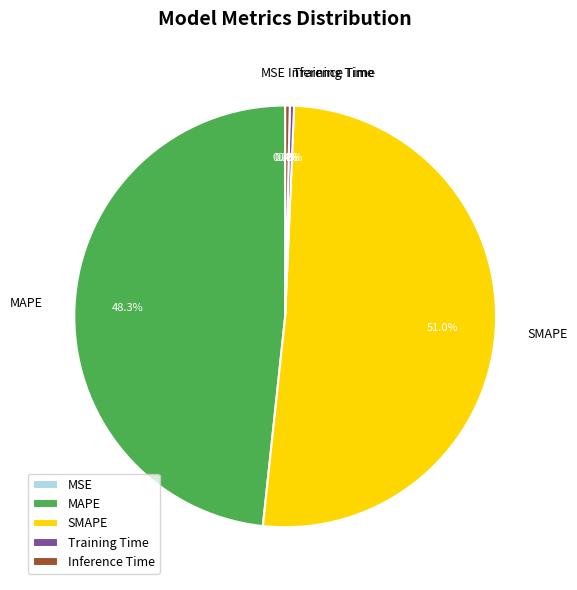

To the nearest percent, what is the difference between the largest and smallest slice percentages?

51%